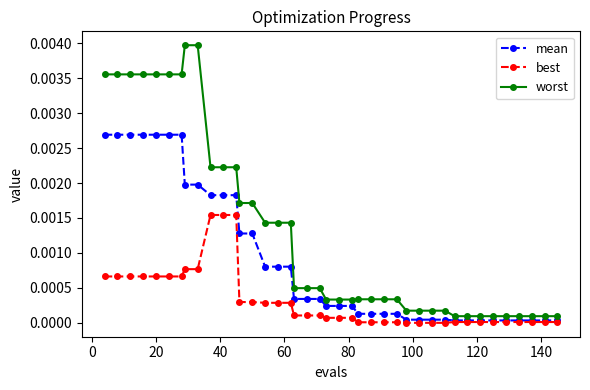

Which series has the largest total across all categories?

worst